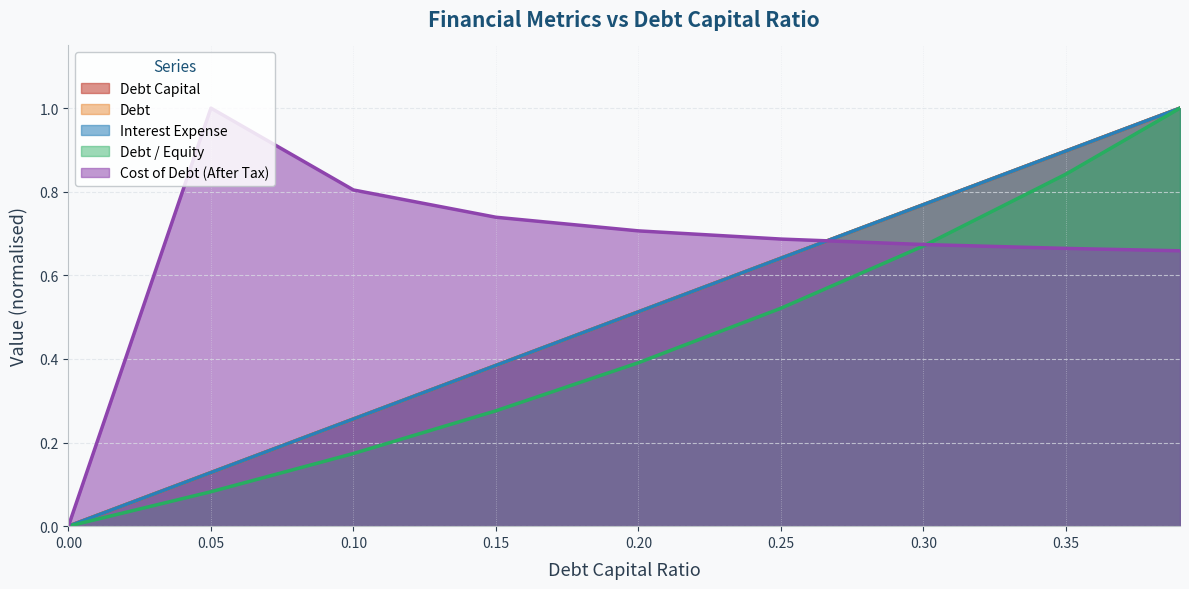

True or false: debt_capital and interest_expense intersect in this chart.

False